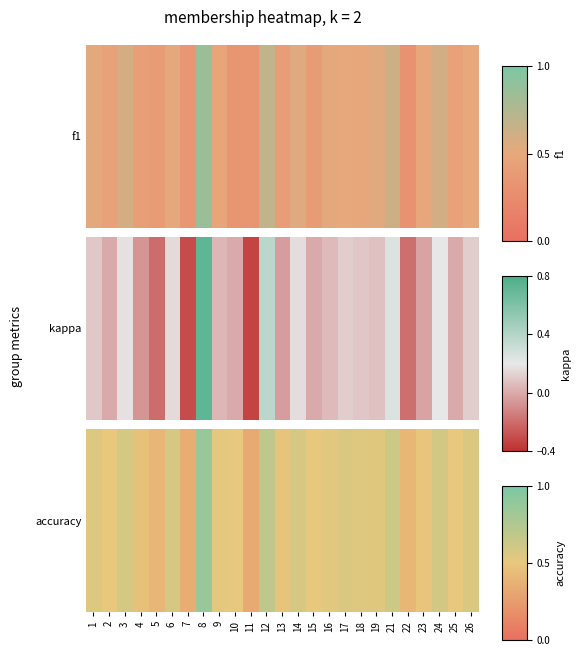

Reading left to right, what are all the values shown in this chart?

1=0.6	2=0.5	3=0.6	4=0.5	5=0.4	6=0.6	7=0.3	8=0.9	9=0.5	10=0.5	11=0.3	12=0.7	13=0.5	14=0.6	15=0.5	16=0.5	17=0.6	18=0.5	19=0.5	21=0.6	22=0.4	23=0.5	24=0.6	25=0.5	26=0.6